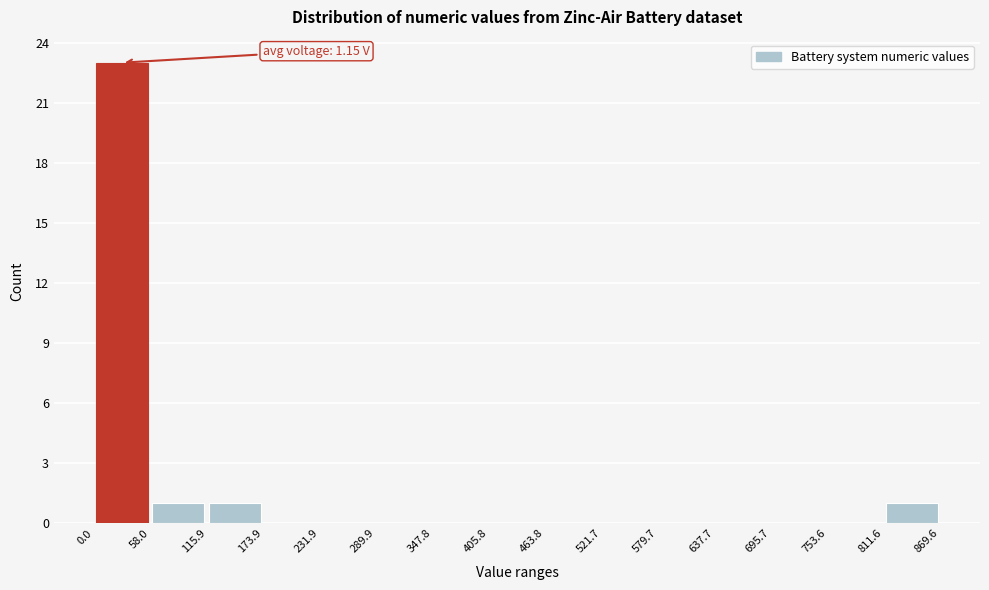

Over which range of the x-axis is the bar tallest?

0.0 to 58.0